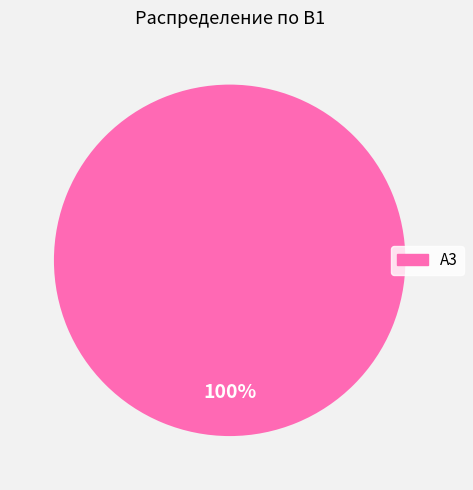

Count the number of slices in the pie.

1